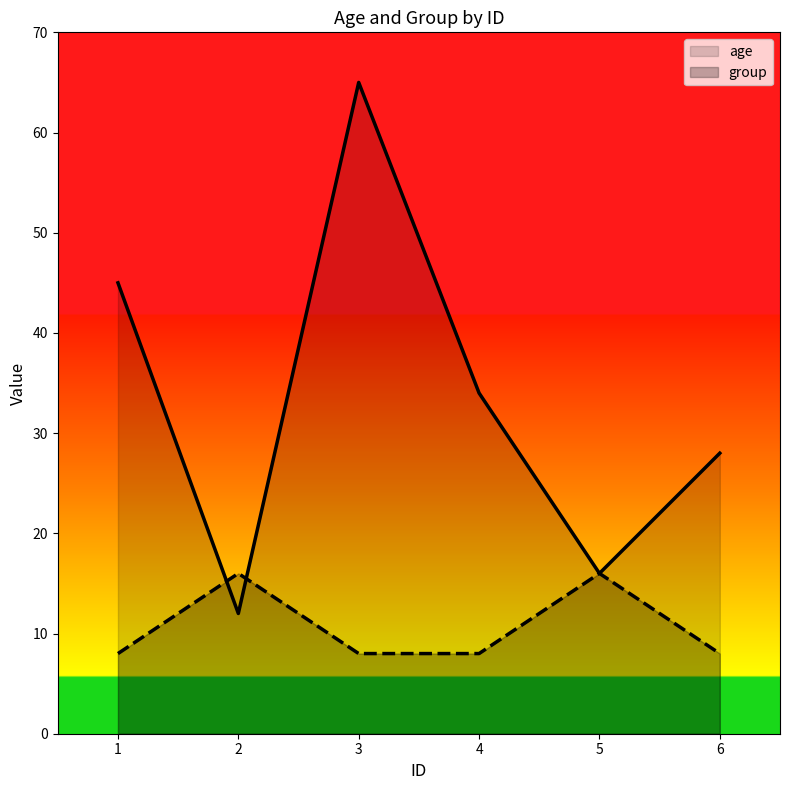

Does the chart have visible grid lines?

No